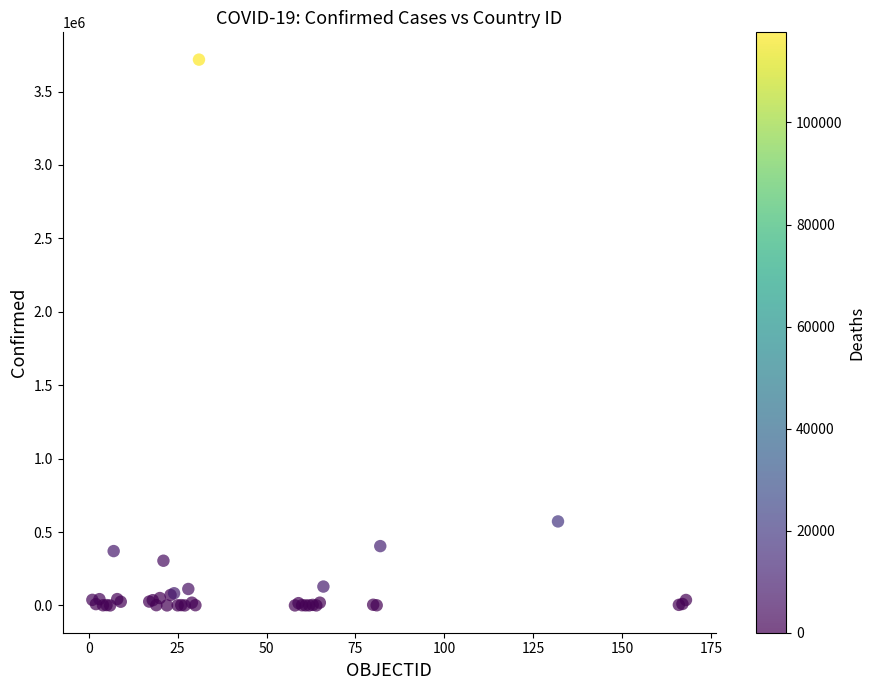

What Y value in the scatter plot is closest to 1858625?

572243